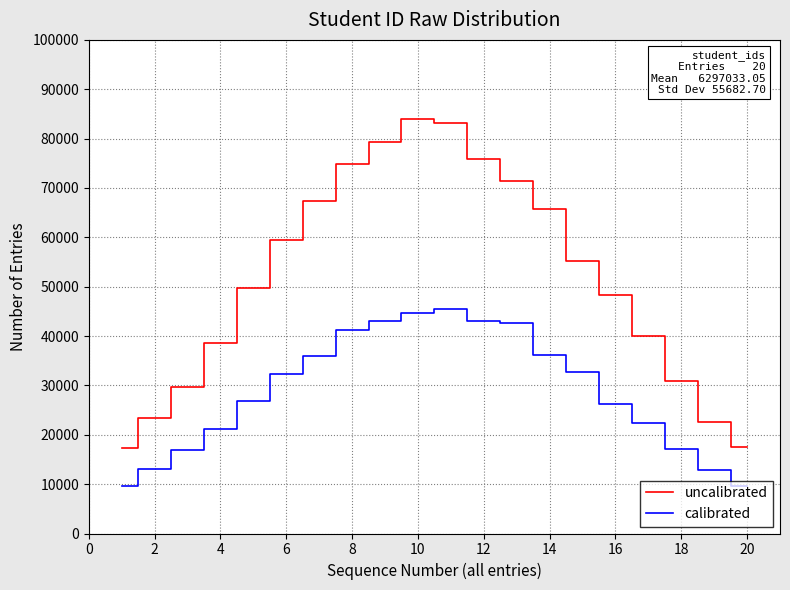

What is the difference between the maximum and minimum values in the calibrated series?

35867.4